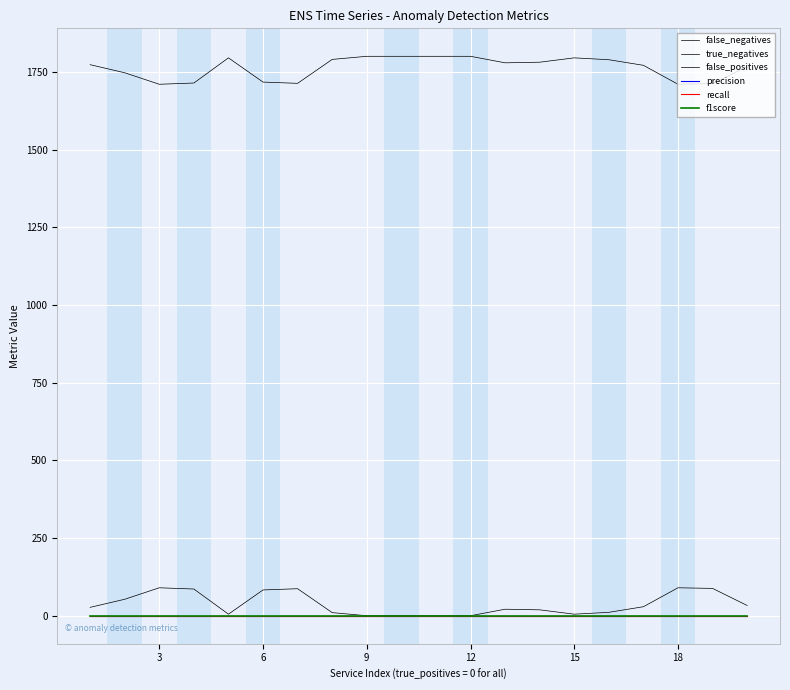

True or false: true_negatives and false_negatives cross at least once.

False